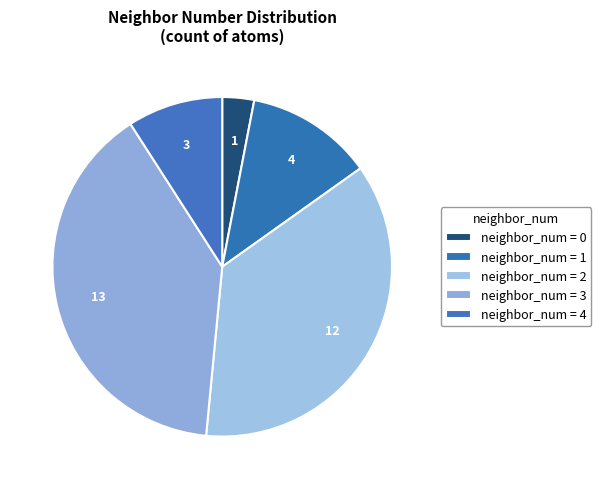

Count the number of slices in the pie.

5